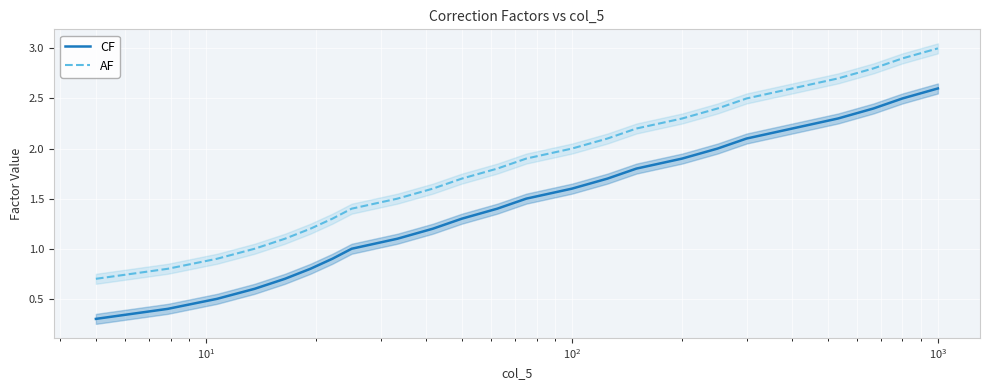

True or false: CF and AF intersect in this chart.

False